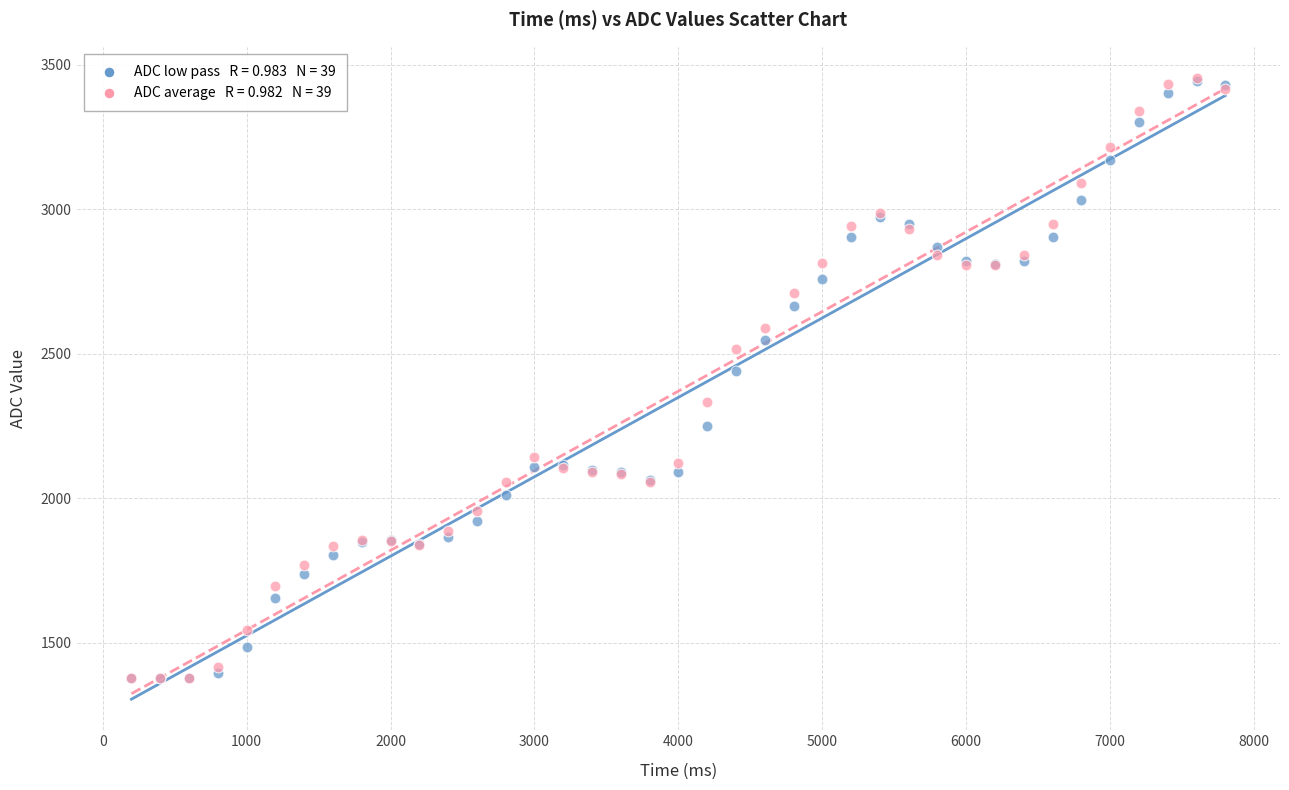

Across all series, what Y value is closest to 2416?

2441.4